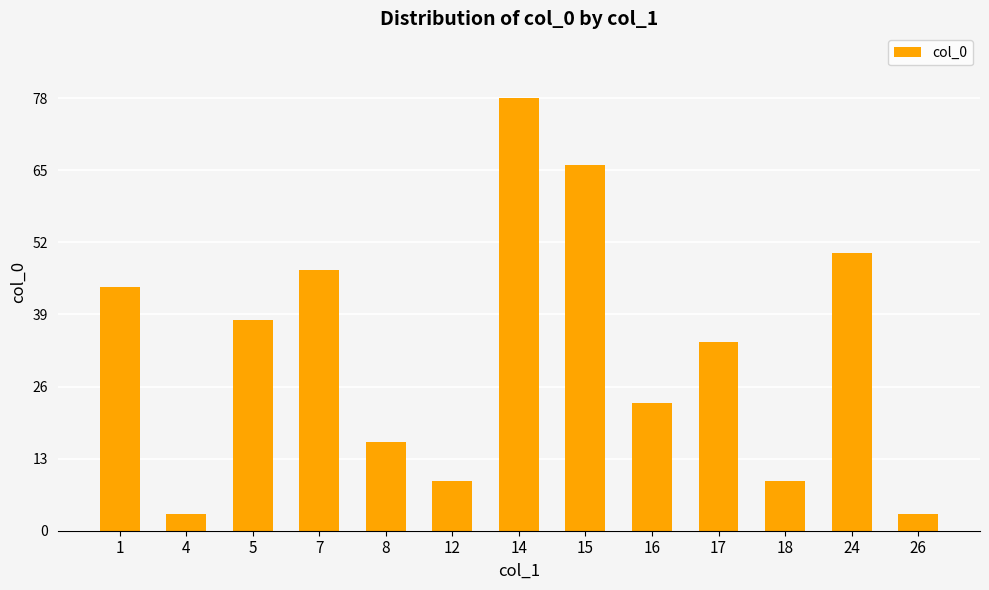

Where does the data first go above 34?

1